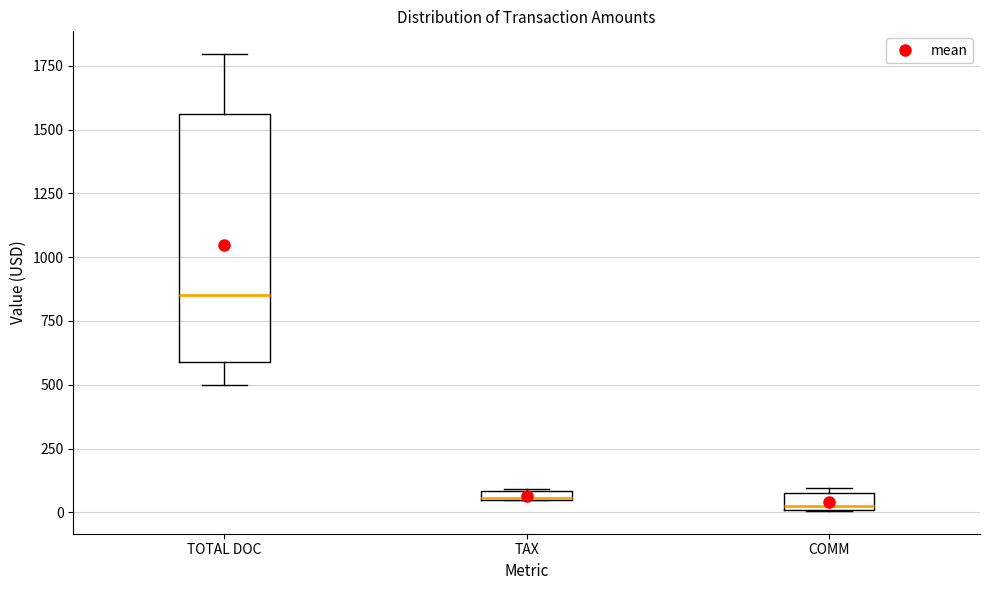

Which box is the tallest, from its lower edge to its upper edge?

TOTAL DOC